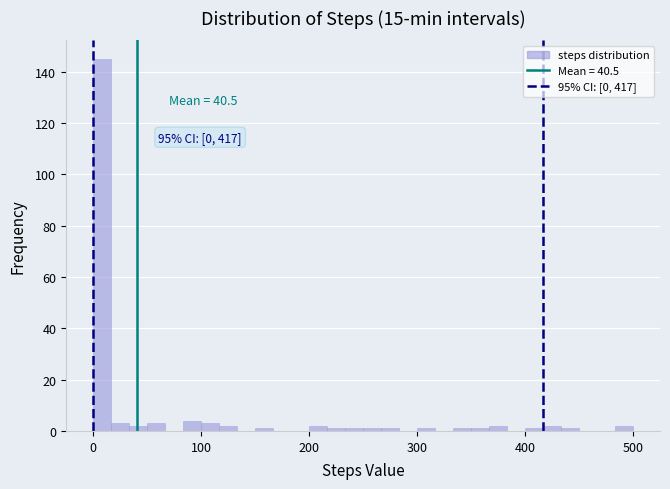

Around what value on the x-axis is the tallest bar? Give the approximate position of its centre, as read against the axis.

10